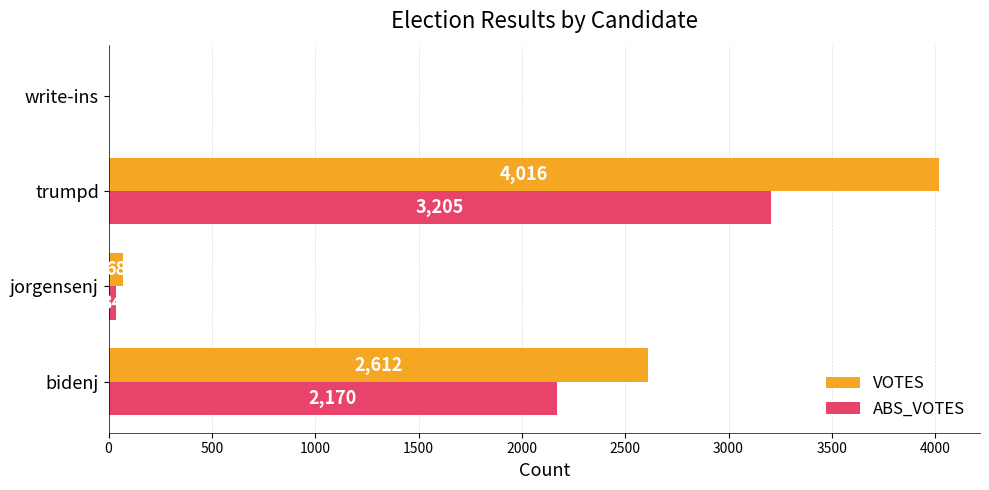

Which series has the largest total across all categories?

VOTES